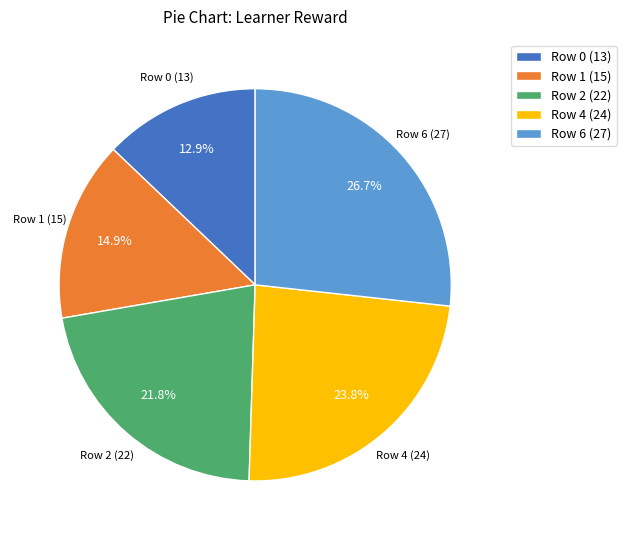

Is there a majority slice in this chart?

No